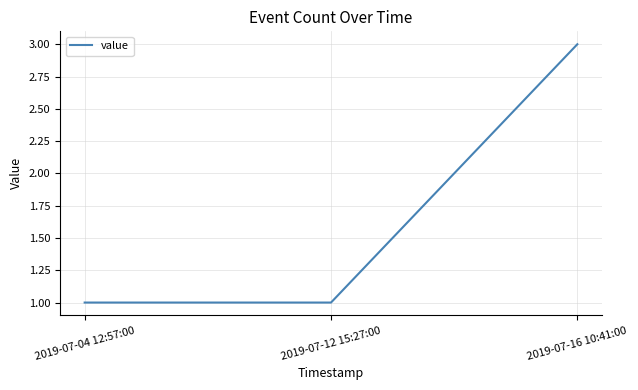

Count the number of categories in the chart.

3